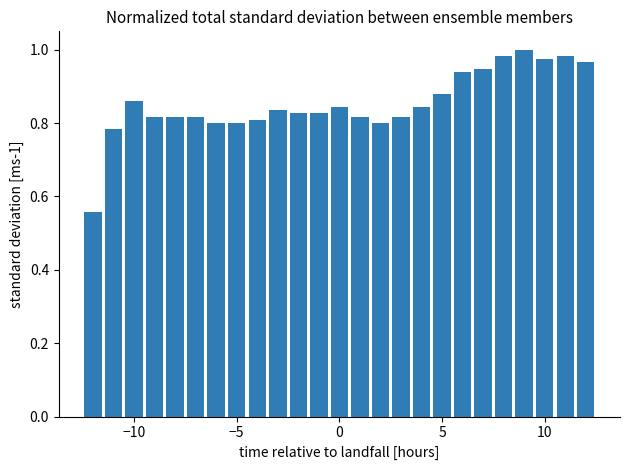

What is the difference between the maximum and minimum values?

0.4